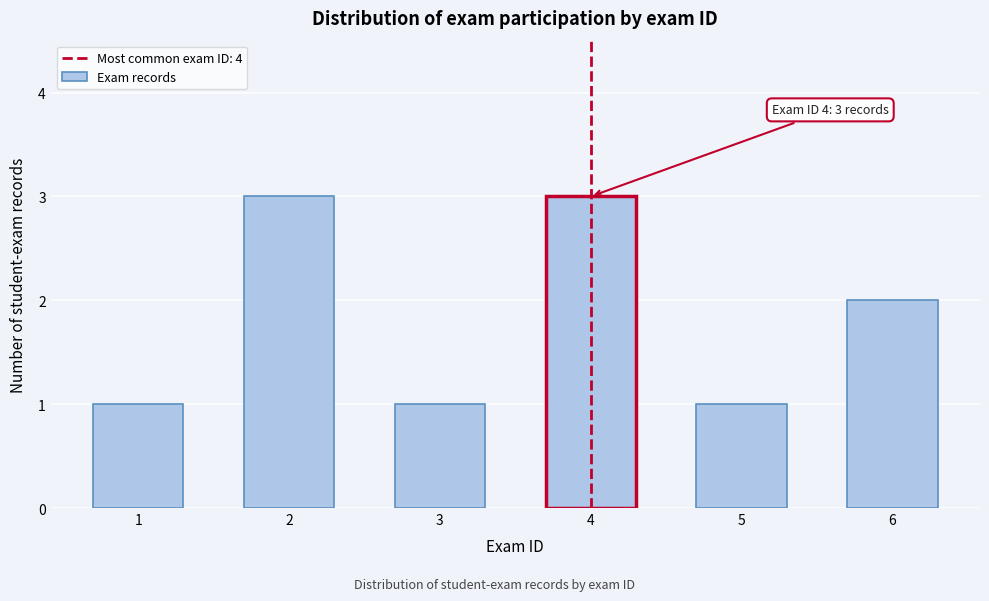

Reading left to right, transcribe all the data shown in this chart.

1	3	1	3	1	2